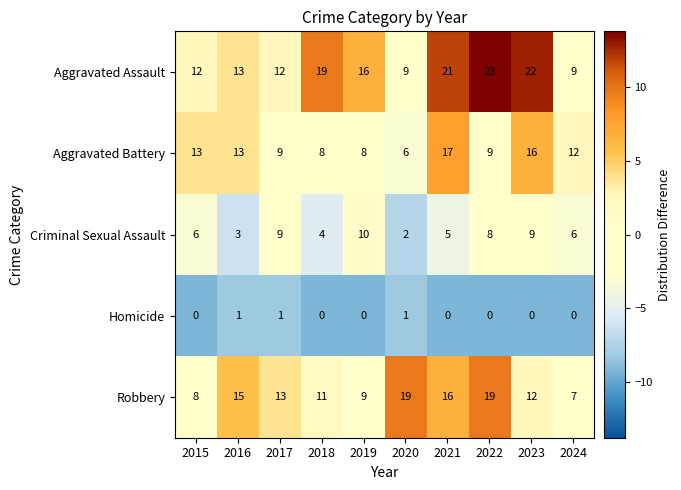

What is the sum of the Aggravated Assault values at 2024 and 2016?

22